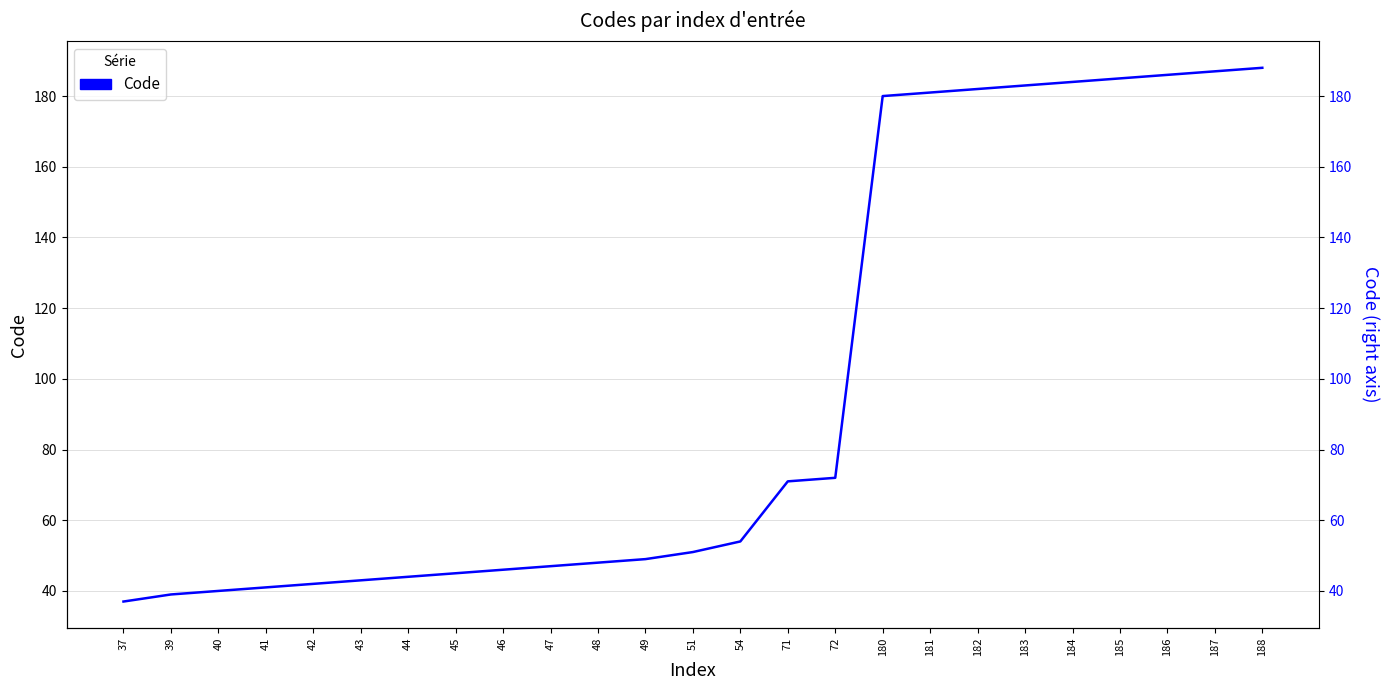

List the labels in order of value, smallest first.

37, 39, 40, 41, 42, 43, 44, 45, 46, 47, 48, 49, 51, 54, 71, 72, 180, 181, 182, 183, 184, 185, 186, 187, 188